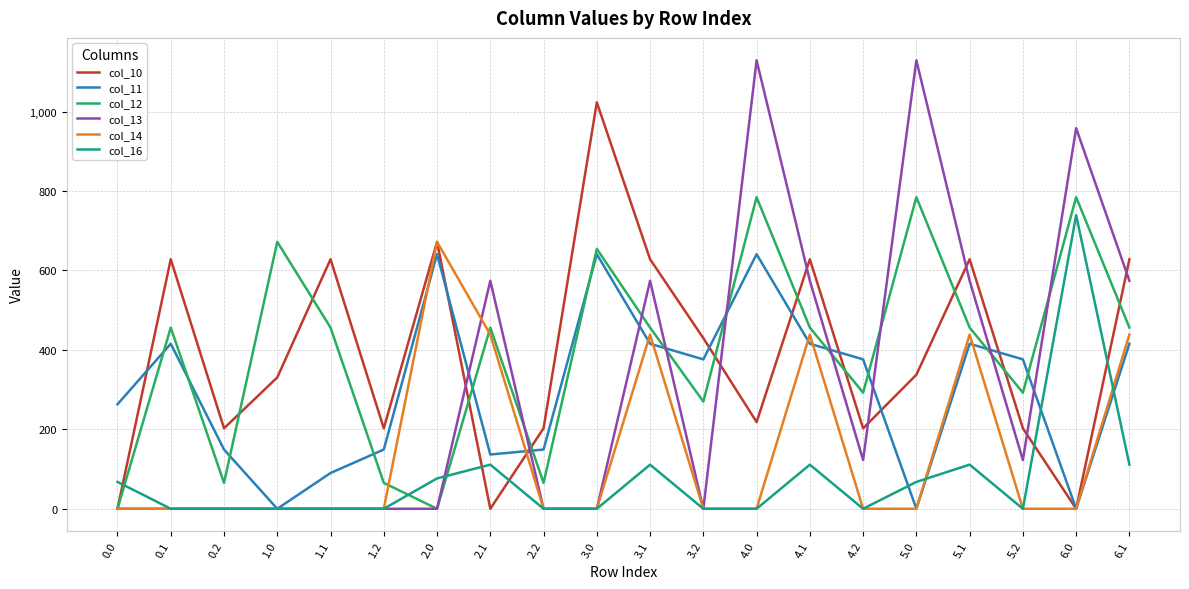

At which category is the sum across all series the highest?

4.0